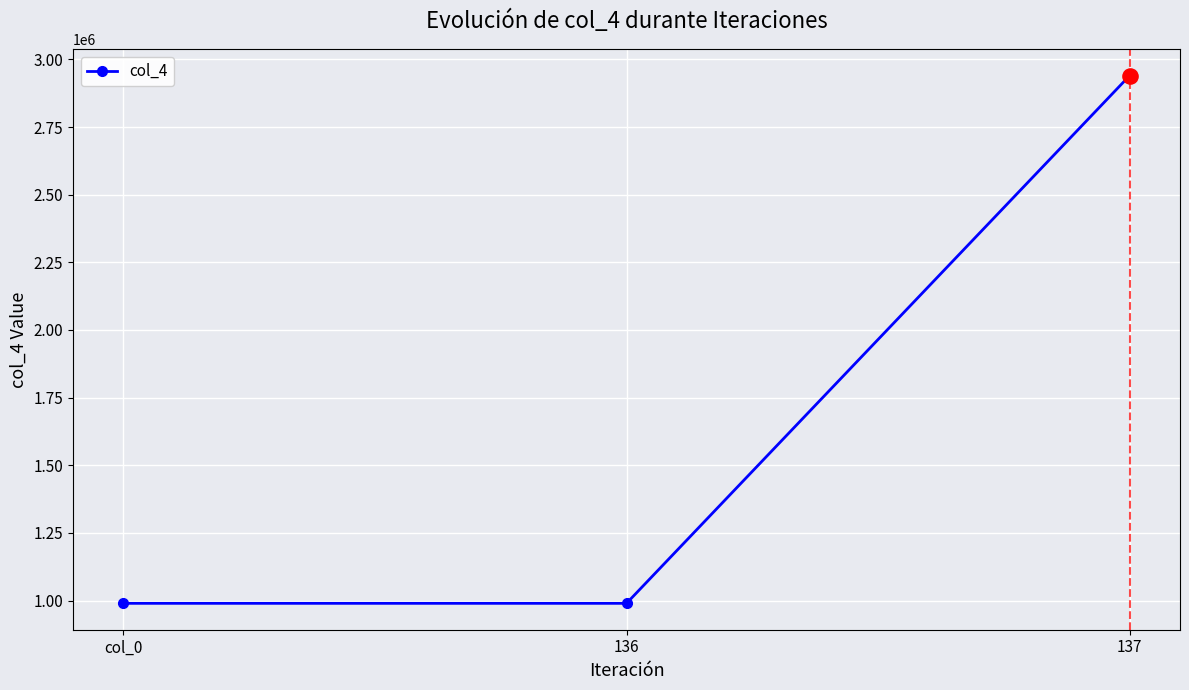

What is the change in value from col_0 to 137?

+1950000